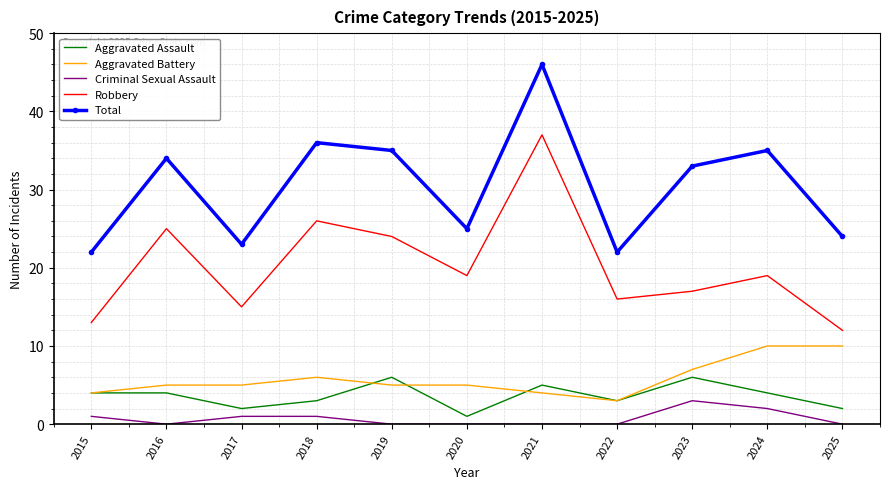

True or false: Aggravated Battery and Criminal Sexual Assault intersect in this chart.

False